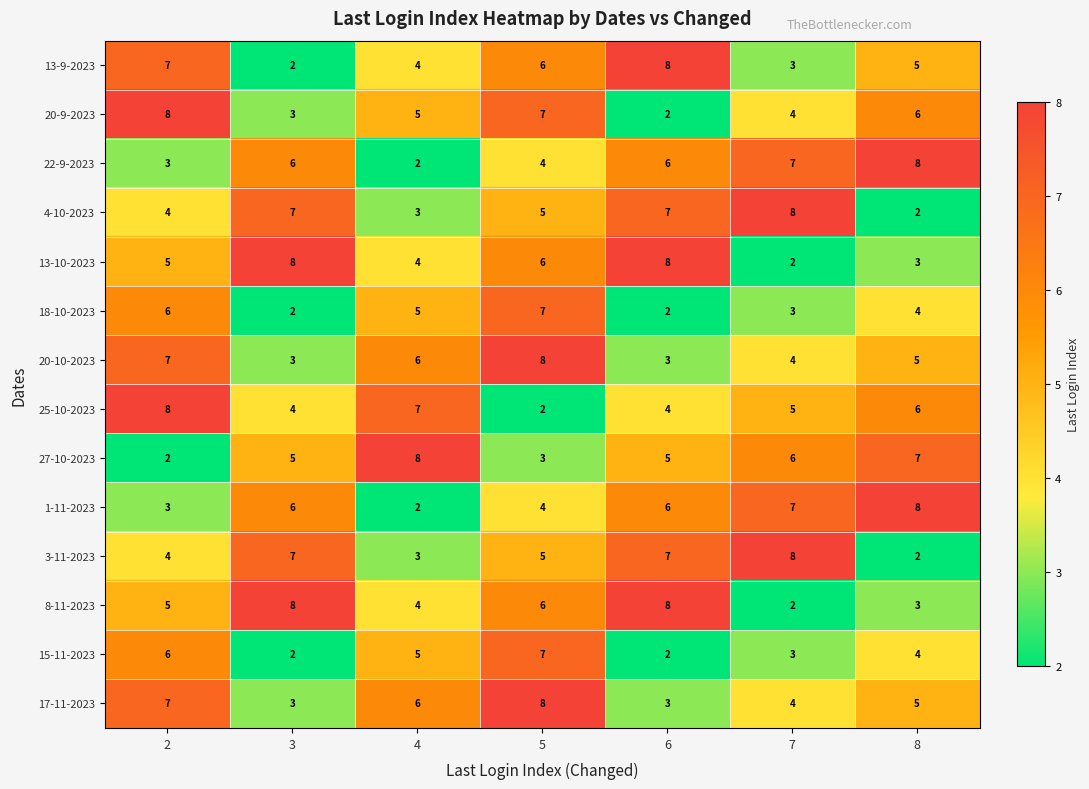

How many series are shown in this chart?

14